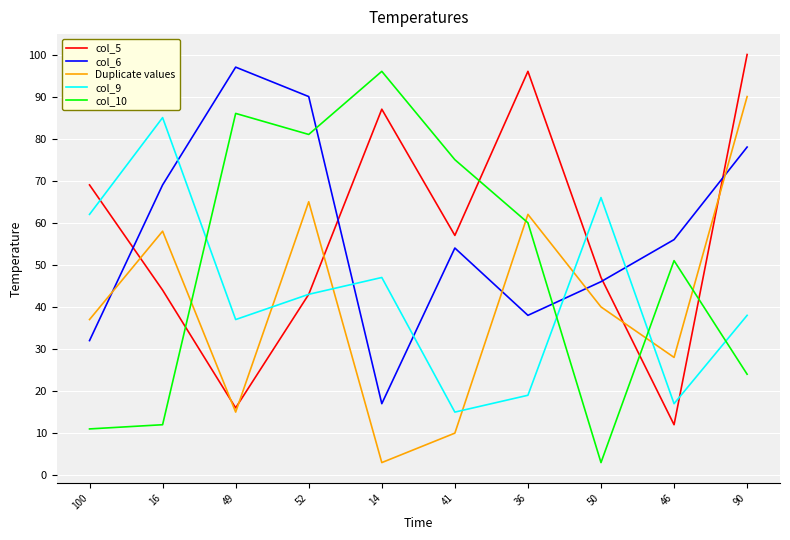

Which label corresponds to the largest value in the chart?

90